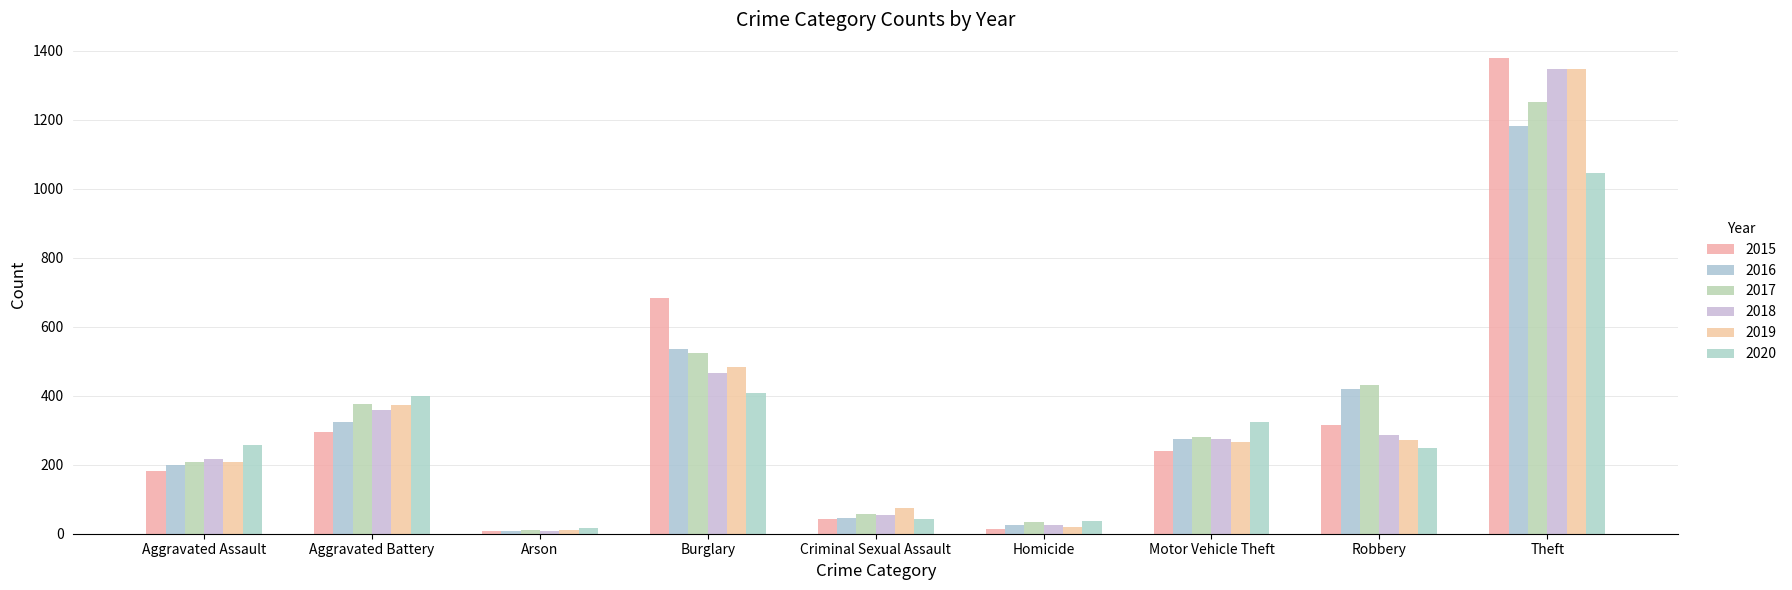

What is the maximum value shown in the chart?

1379